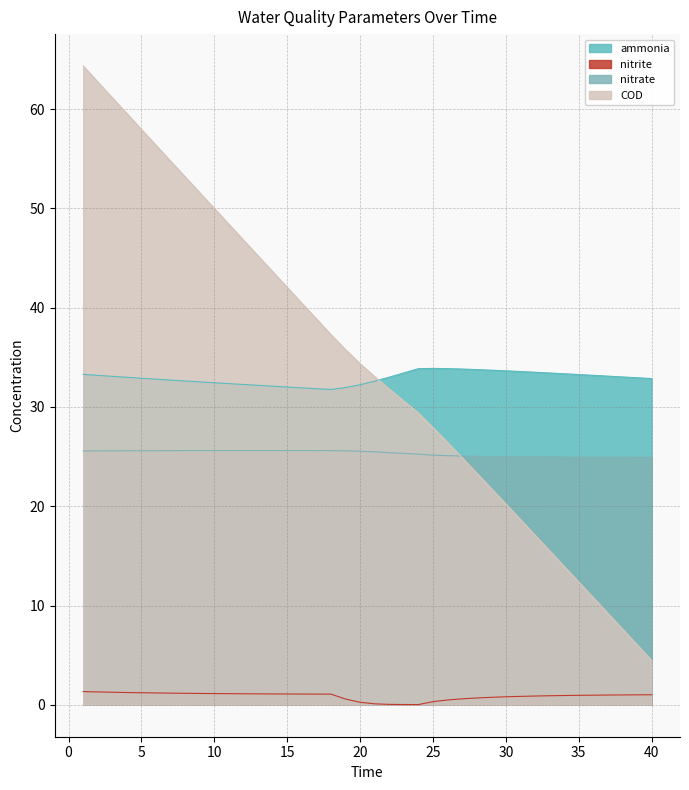

Reading left to right, transcribe all the data shown in this chart.

ammonia: 33.3	33.2	33.1	33.0	32.9	32.8	32.7	32.6	32.5	32.4	32.4	32.3	32.2	32.1	32.0	31.9	31.8	31.8	32.0	32.2	32.6	33.0	33.4	33.9	33.9	33.9	33.8	33.8	33.7	33.6	33.6	33.5	33.4	33.3	33.3	33.2	33.1	33.0	32.9	32.9
nitrite: 1.3	1.3	1.3	1.2	1.2	1.2	1.2	1.2	1.1	1.1	1.1	1.1	1.1	1.1	1.1	1.1	1.1	1.1	0.6	0.3	0.1	0.0	0.0	0.0	0.3	0.5	0.6	0.7	0.8	0.8	0.8	0.9	0.9	0.9	1.0	1.0	1.0	1.0	1.0	1.0
nitrate: 25.6	25.6	25.6	25.6	25.6	25.6	25.6	25.6	25.6	25.6	25.6	25.6	25.6	25.6	25.6	25.6	25.6	25.6	25.6	25.5	25.5	25.4	25.3	25.2	25.1	25.1	25.1	25.0	25.0	25.0	25.0	25.0	25.0	25.0	25.0	24.9	24.9	24.9	24.9	24.9
COD: 64.3	62.7	61.1	59.5	58.0	56.4	54.8	53.2	51.6	50.0	48.4	46.8	45.2	43.6	42.0	40.5	38.9	37.3	35.8	34.4	33.0	31.8	30.6	29.4	27.9	26.4	24.9	23.3	21.8	20.2	18.7	17.1	15.5	13.9	12.4	10.8	9.2	7.6	6.1	4.5